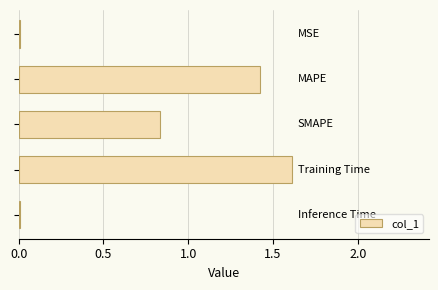

What is the sum of all values?

3.9